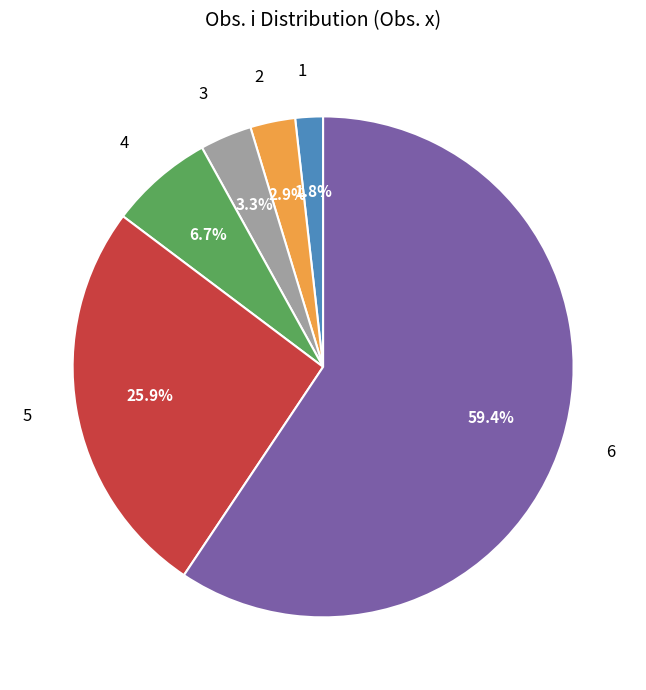

Combined, what portion of the pie is 1 and 2?

4.7%